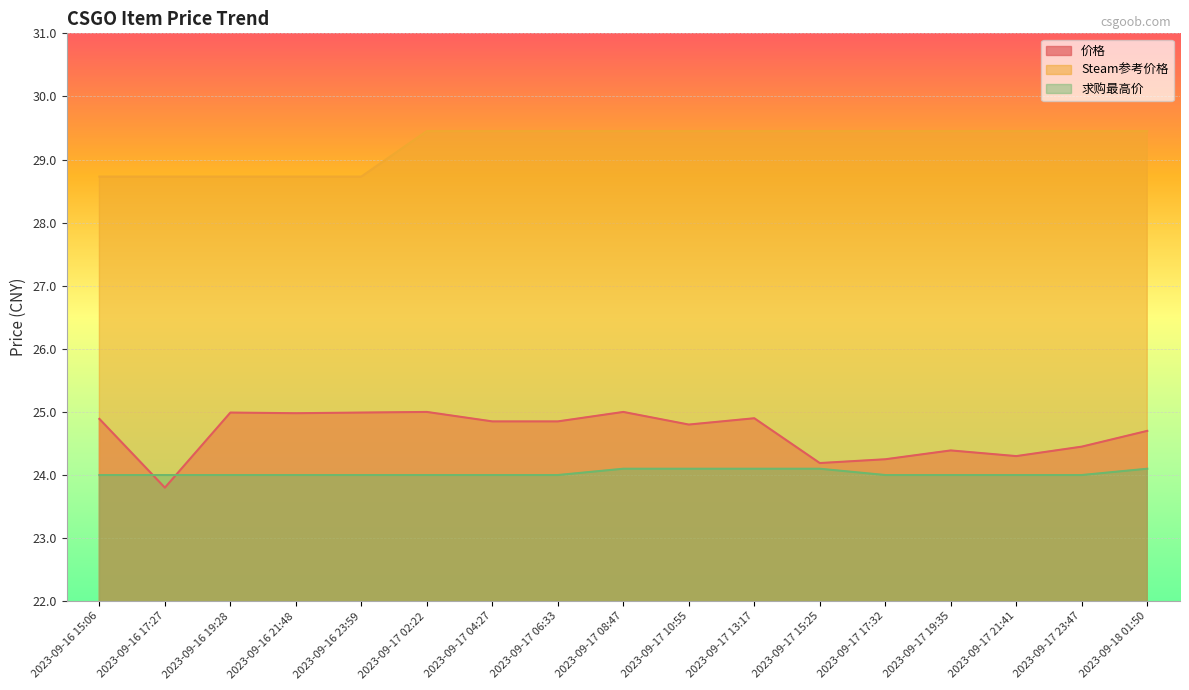

Which series changed the most between 2023-09-16 21:48 and 2023-09-18 01:50?

Steam参考价格